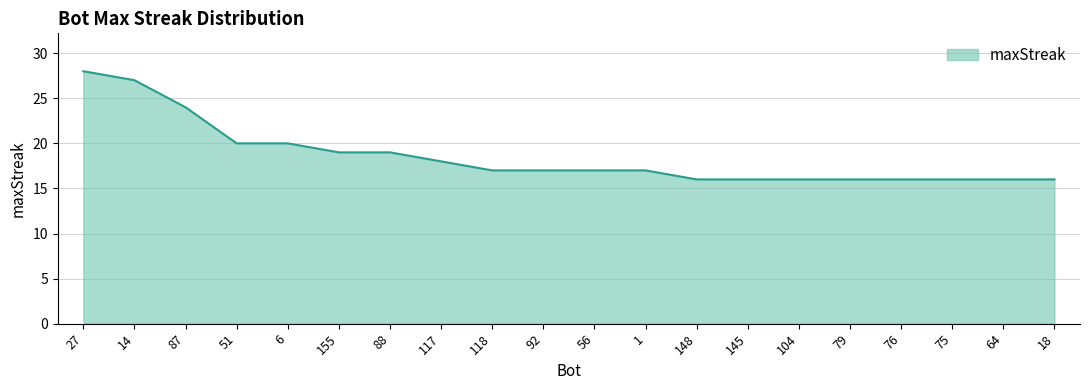

Reading left to right, list all the values displayed in this chart.

27=28	14=27	87=24	51=20	6=20	155=19	88=19	117=18	118=17	92=17	56=17	1=17	148=16	145=16	104=16	79=16	76=16	75=16	64=16	18=16